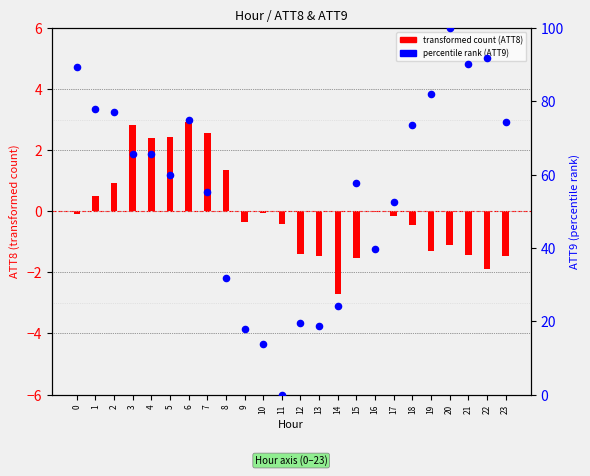

Which series reaches the minimum Y coordinate?

ATT8 (transformed count)